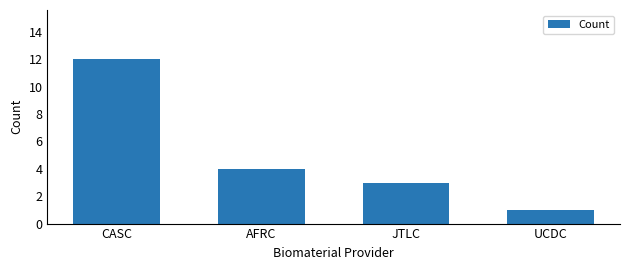

Reading left to right, extract all data points from this chart.

CASC=12	AFRC=4	JTLC=3	UCDC=1